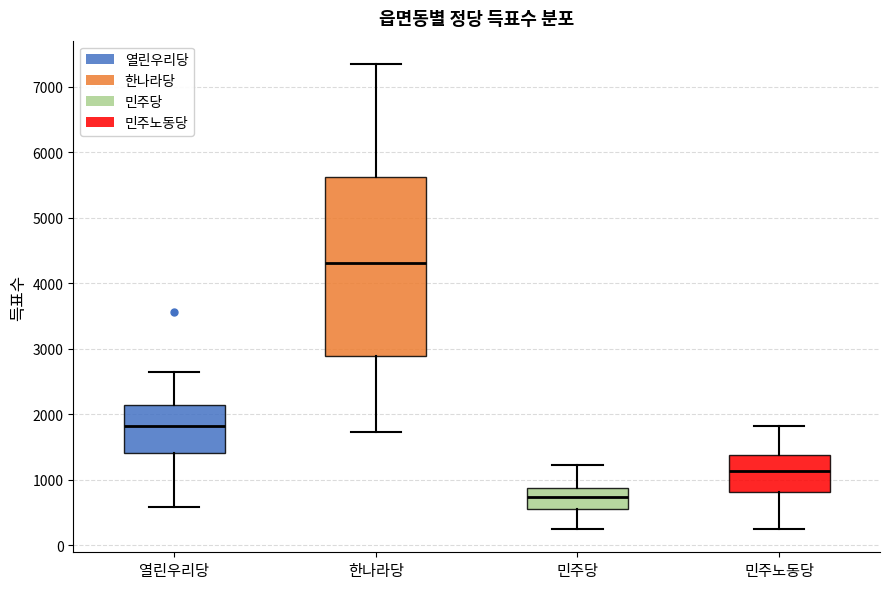

Where does the upper whisker of the box for 민주당 end on the y-axis? The values are not printed on the chart, so give them approximately, as read against the axis.

1200